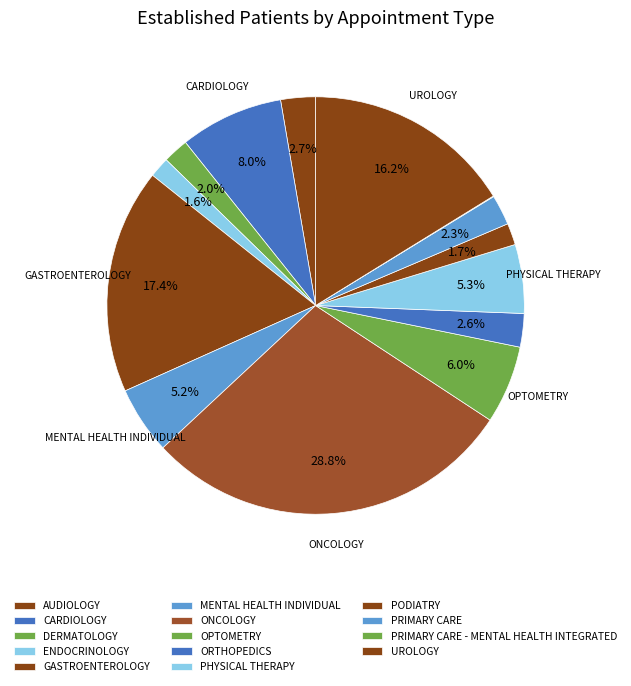

How many slices are in this pie chart?

14